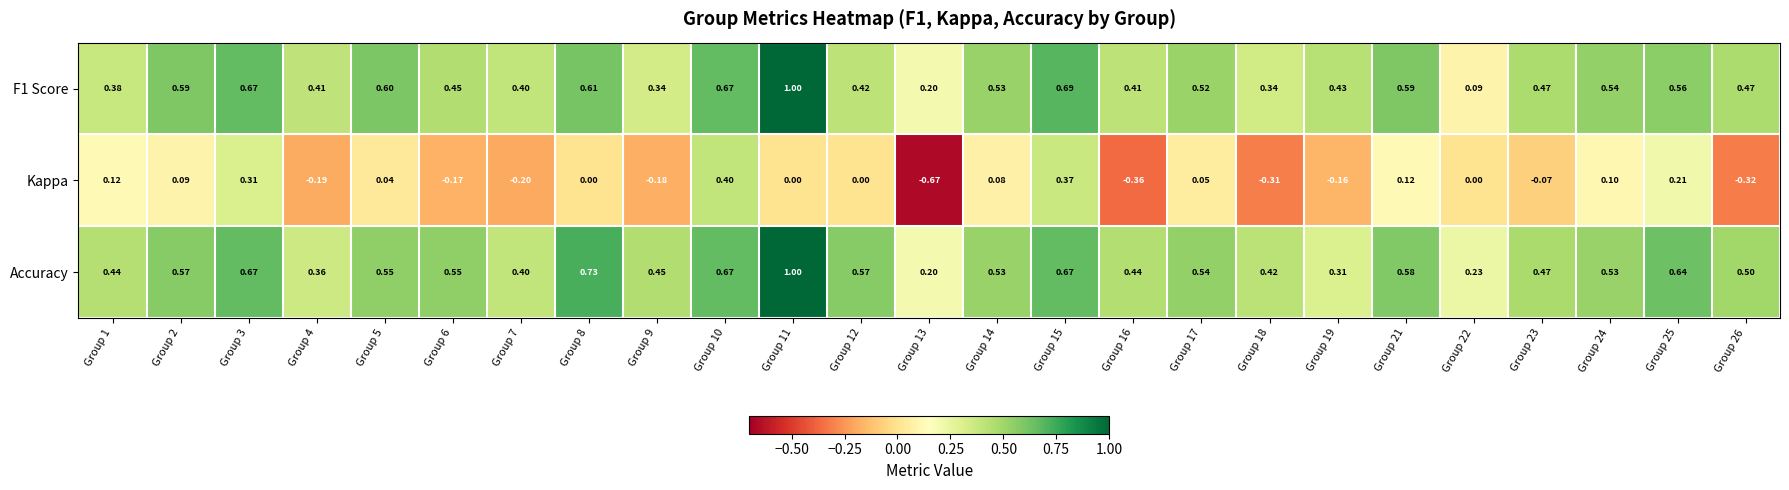

Between Group 5 and Group 10, which series saw the biggest shift?

Kappa